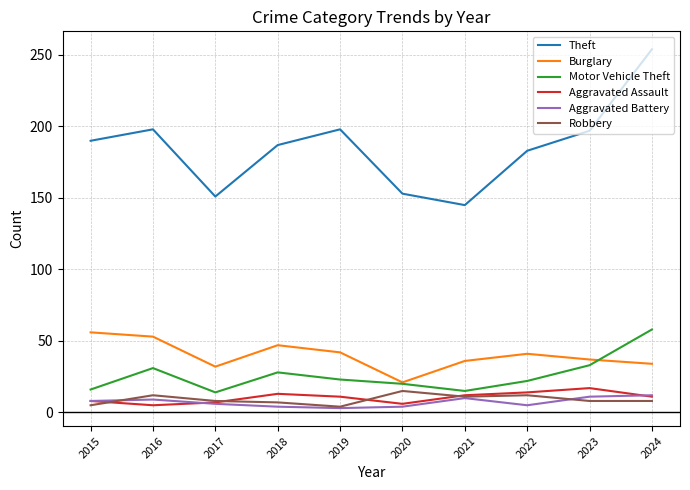

Which series has the largest range (max minus min)?

Theft